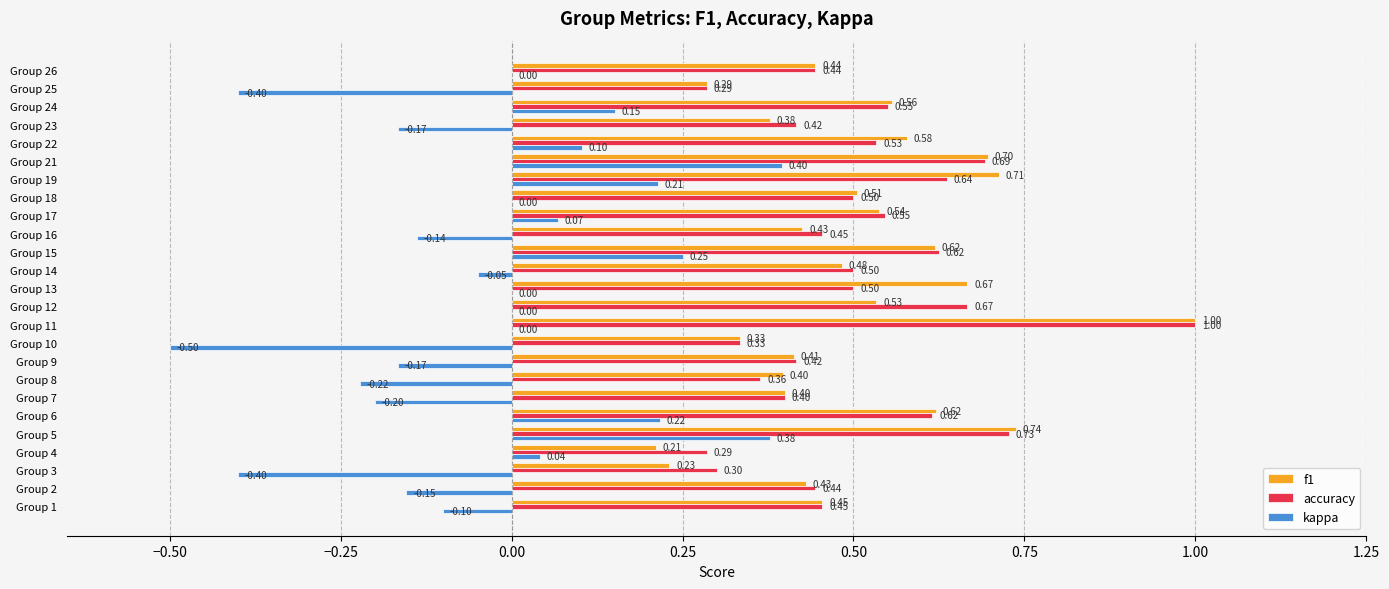

Which series changed the most between Group 6 and Group 15?

kappa